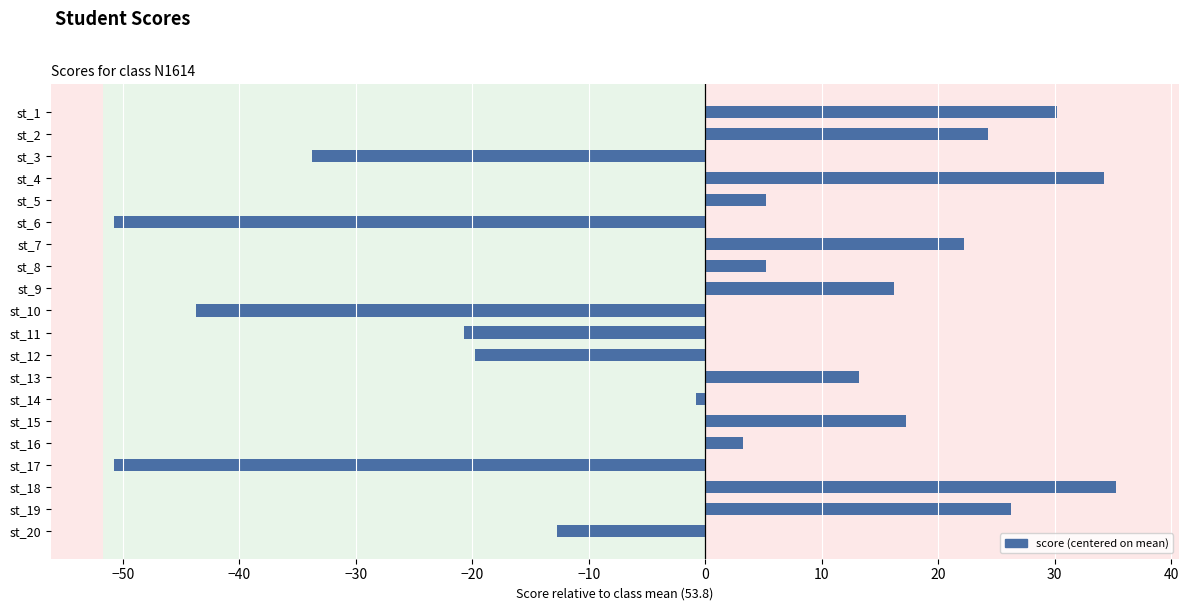

Does the chart contain stacked bars?

No